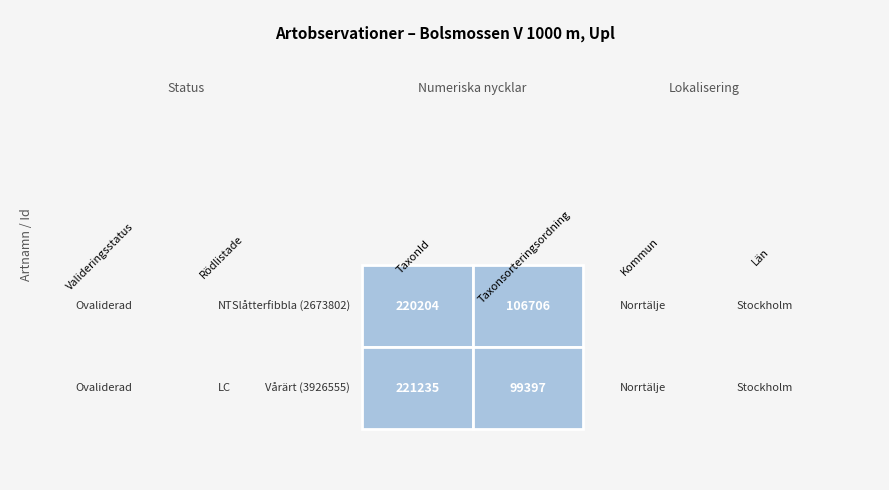

Is the value of Vårärt at 0 greater than the value of Slåtterfibbla at 0?

Yes